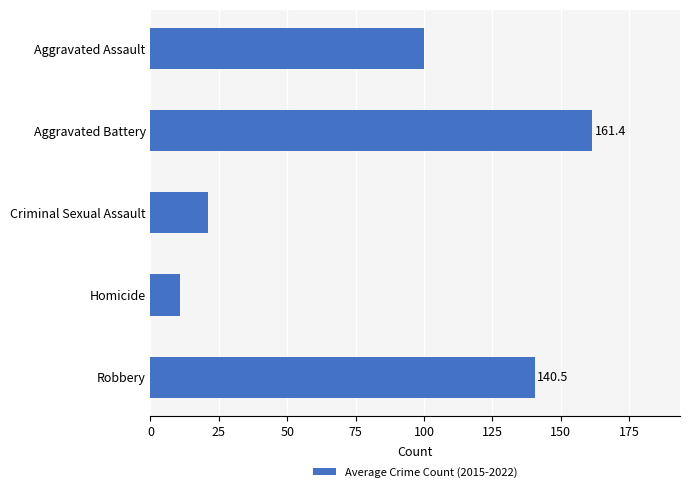

What is the value of the 1st bar from the top?

100.0